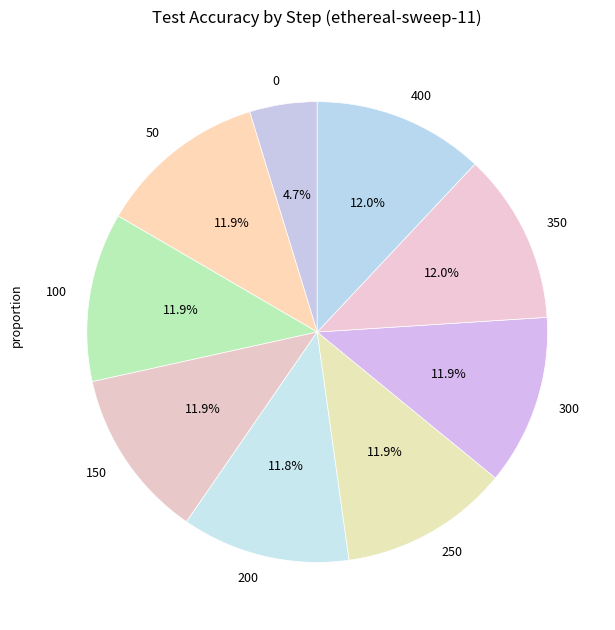

Is 50 the majority of the pie?

No